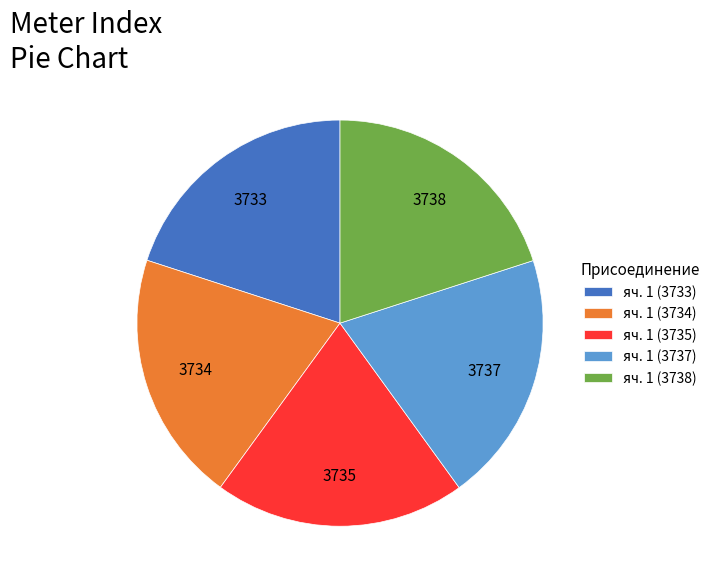

Is the sum of яч. 1 (3735) and яч. 1 (3733) greater than half?

No